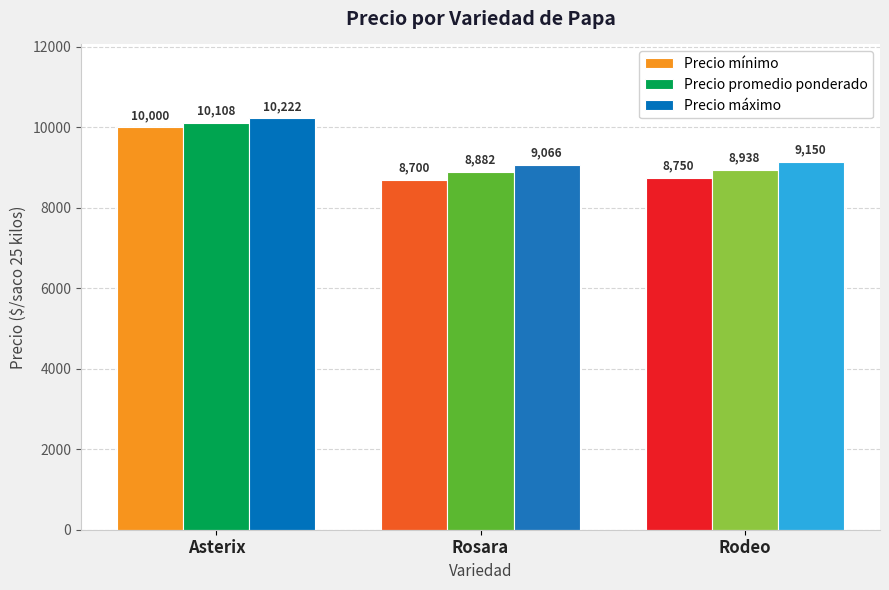

What is the average value of the Precio máximo series?

9479